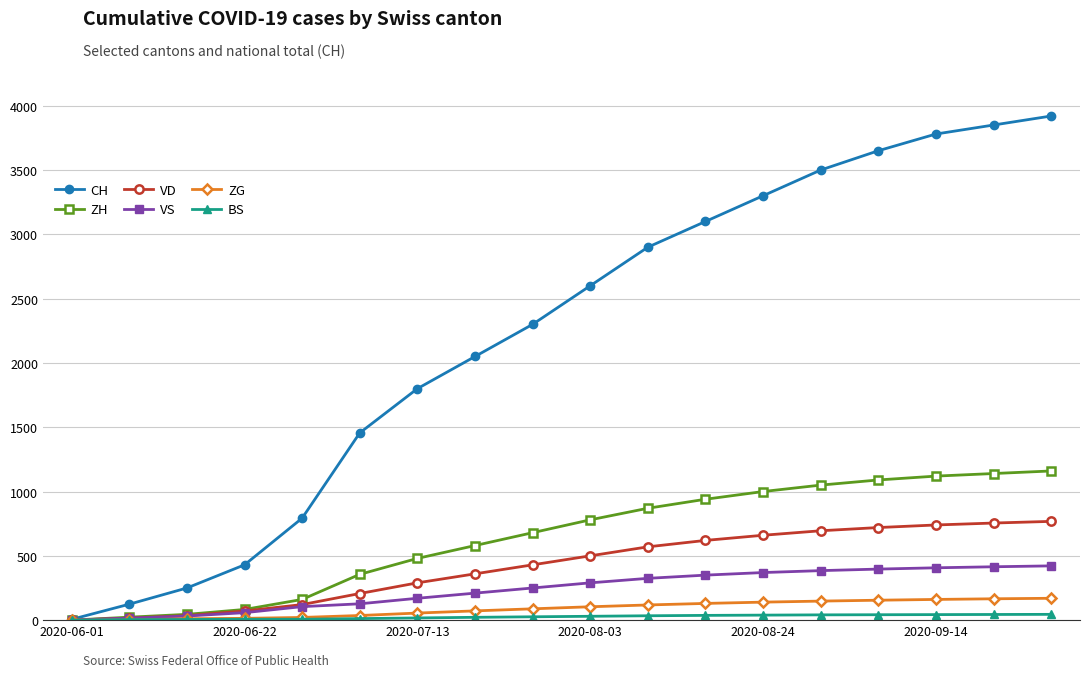

What is the sum of all CH values?

39809